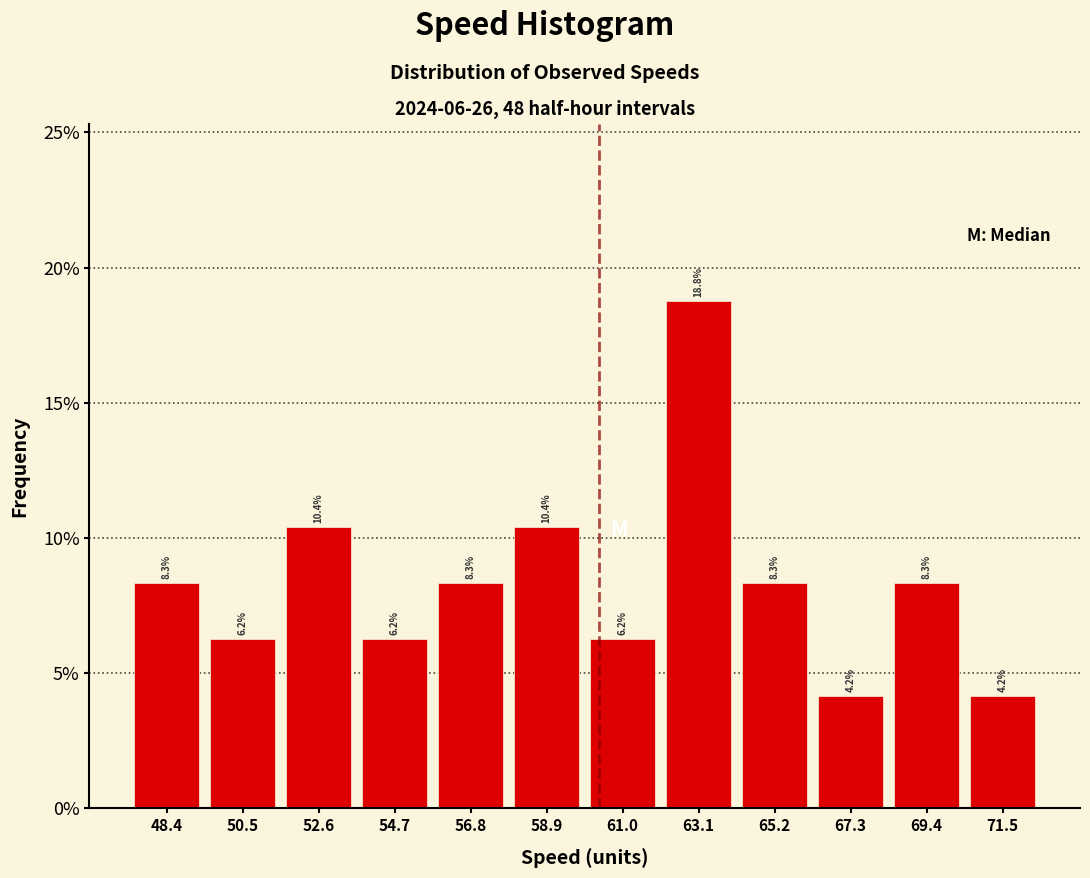

Reading left to right, list every bar in this chart as the range it spans on the x-axis followed by its height. The bar edges are not printed on the chart, so give them approximately, as read against the axis.

47.5 to 49.5: 8.3
49.5 to 51.5: 6.2
51.5 to 53.5: 10.4
53.5 to 55.5: 6.2
55.5 to 58.0: 8.3
58.0 to 60.0: 10.4
60.0 to 62.0: 6.2
62.0 to 64.0: 18.8
64.0 to 66.0: 8.3
66.0 to 68.5: 4.2
68.5 to 70.5: 8.3
70.5 to 72.5: 4.2